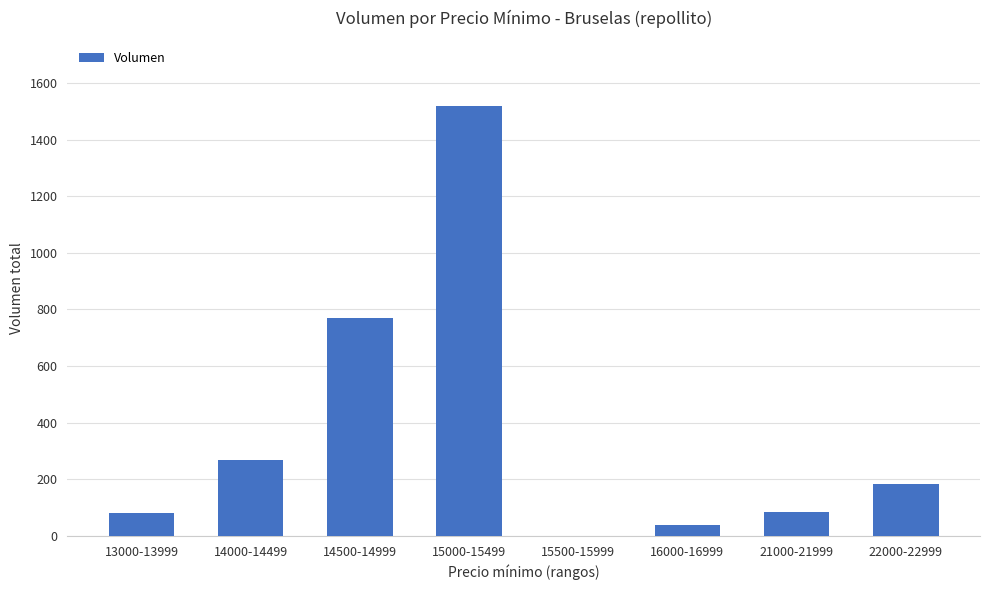

The value at 13000-13999 is 80. True or false?

True